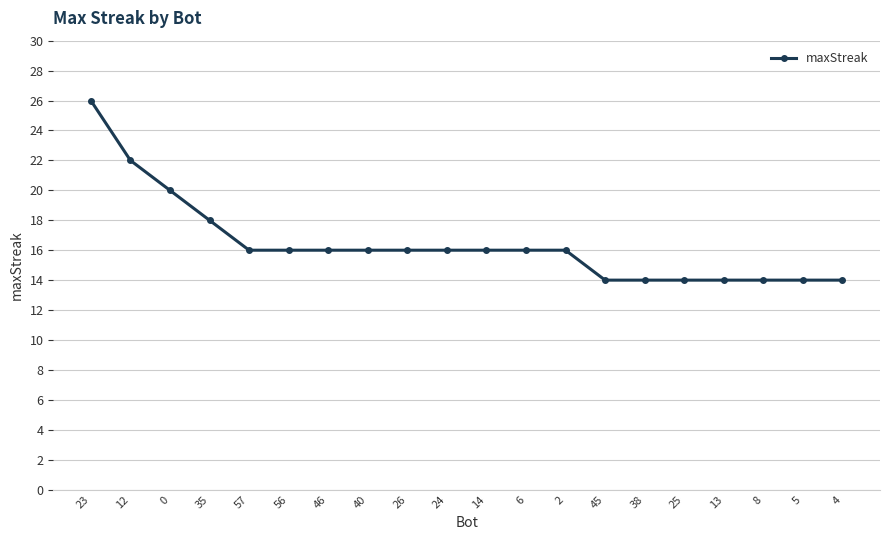

True or false: the data shows 23 at 13.

False